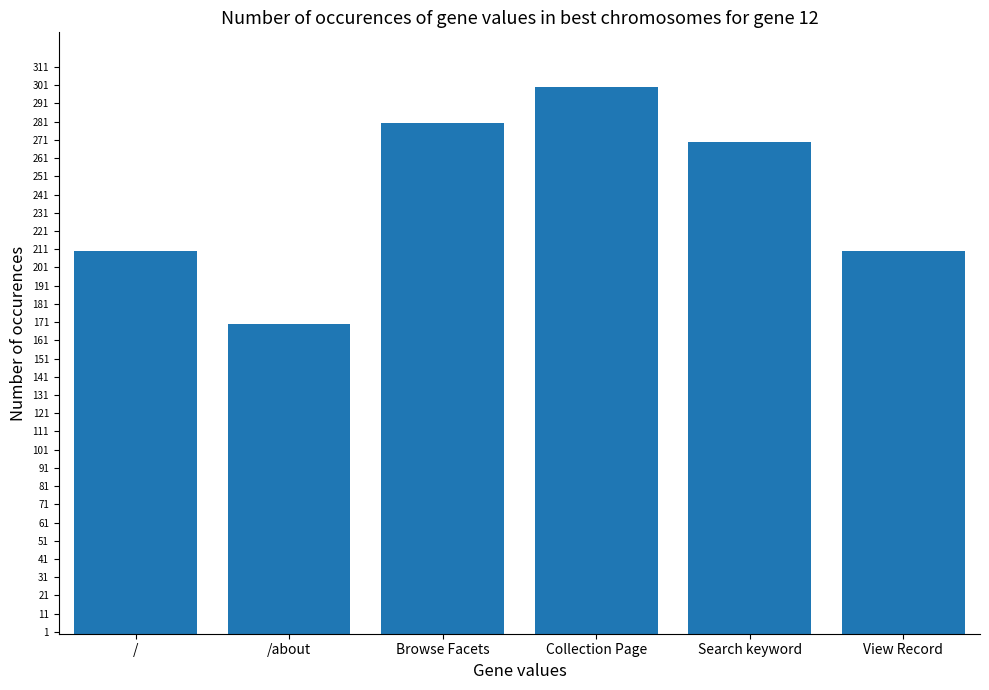

Does the chart contain stacked bars?

No